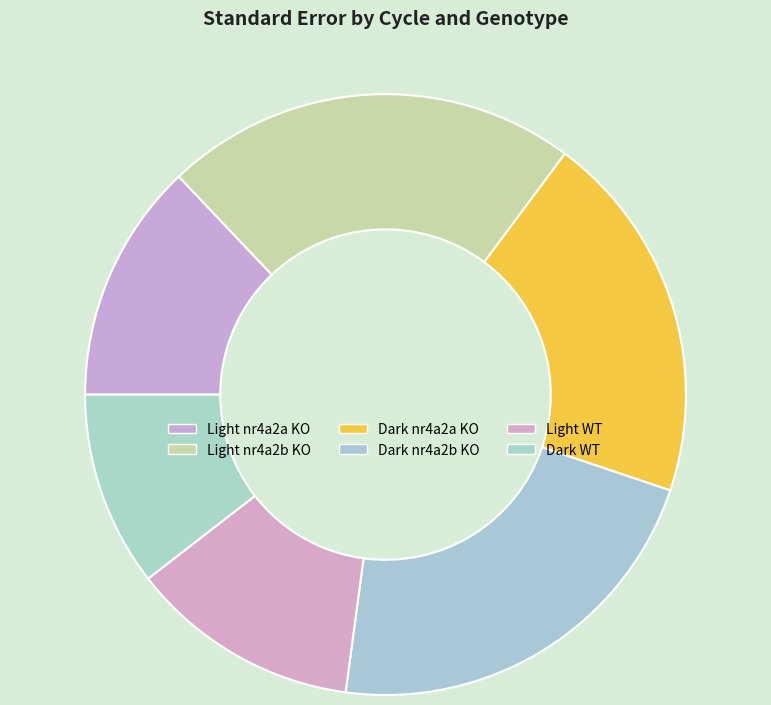

Which slice is the smallest?

Dark WT